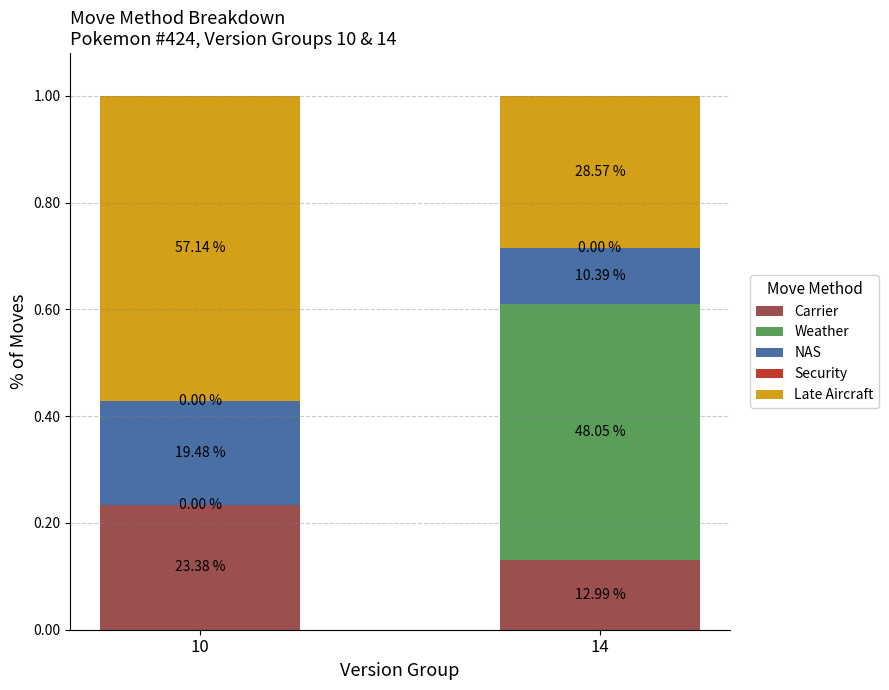

Does the chart contain stacked bars?

Yes